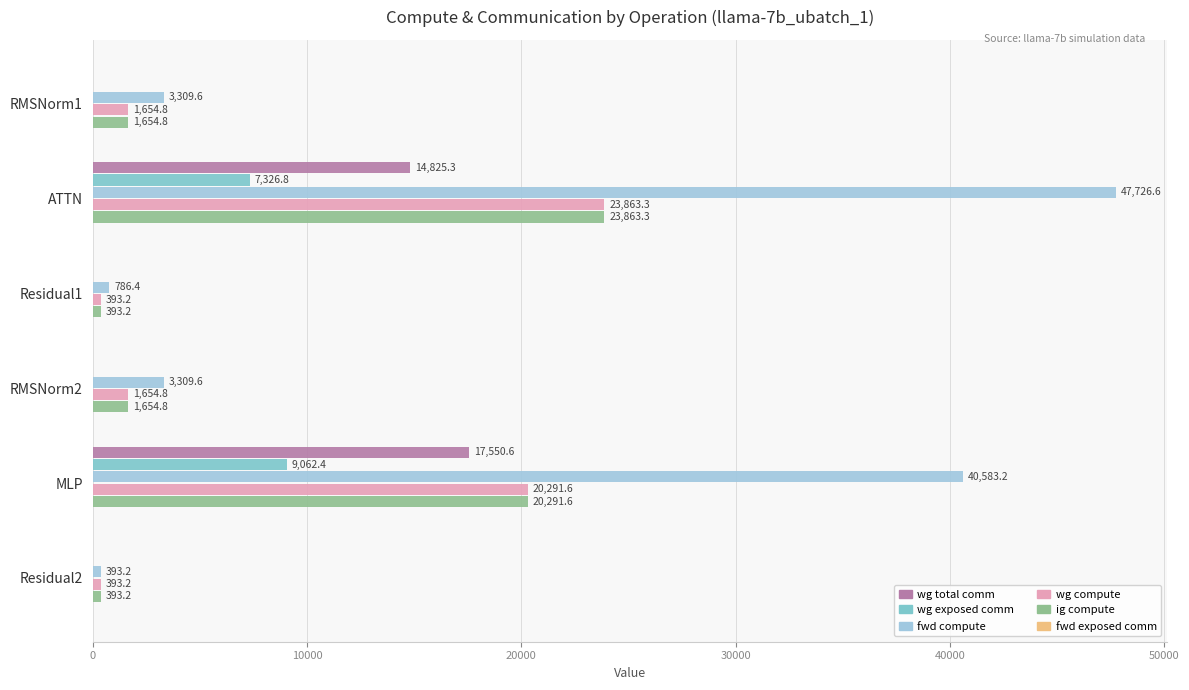

Between ATTN and RMSNorm2, which series saw the biggest shift?

fwd compute